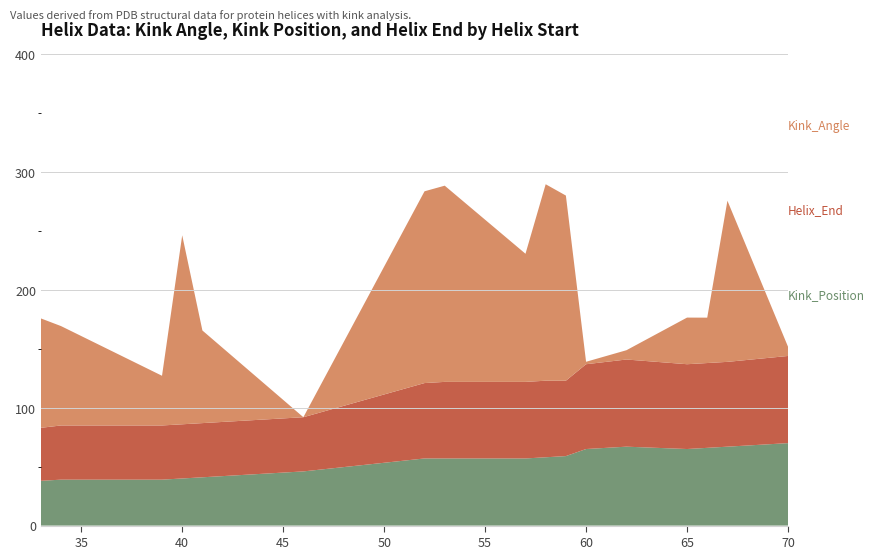

Reading left to right, what are all the values shown in this chart?

Kink_Angle: 92.9	84.4	42.2	160.5	78.6	0.0	162.8	166.6	108.8	166.8	157.2	2.1	7.9	39.6	38.5	136.8	7.9
Kink_Position: 38.0	39.0	39.0	40.0	41.0	46.0	57.0	57.0	57.0	58.0	59.0	65.0	67.0	65.0	66.0	67.0	70.0
Helix_End: 45.0	46.0	46.0	46.0	46.0	46.0	64.0	65.0	65.0	65.0	64.0	72.0	74.0	72.0	72.0	72.0	74.0